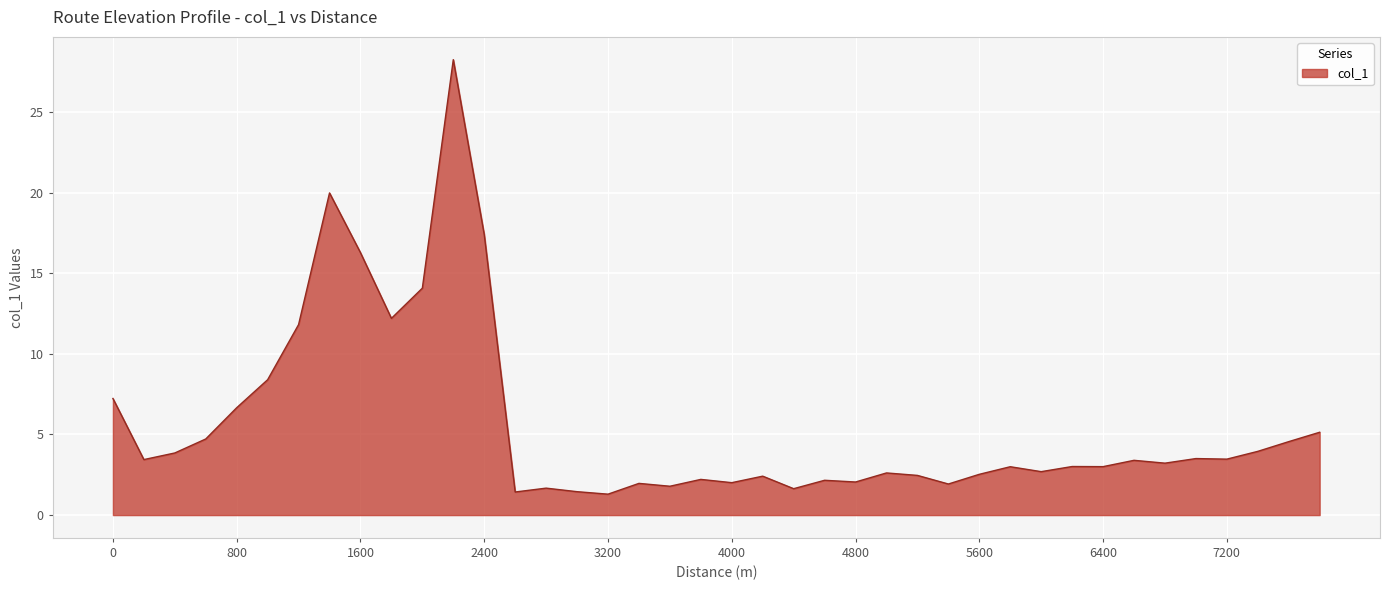

What is the difference between the maximum and minimum values?

26.9